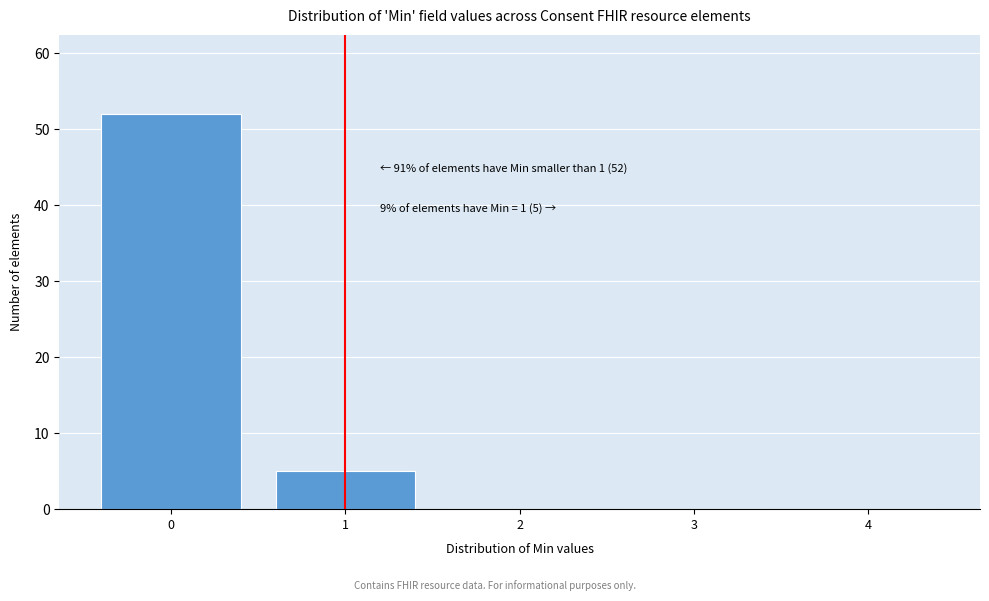

Reading right to left, extract all data points from this chart.

4=0	3=0	2=0	1=5	0=52